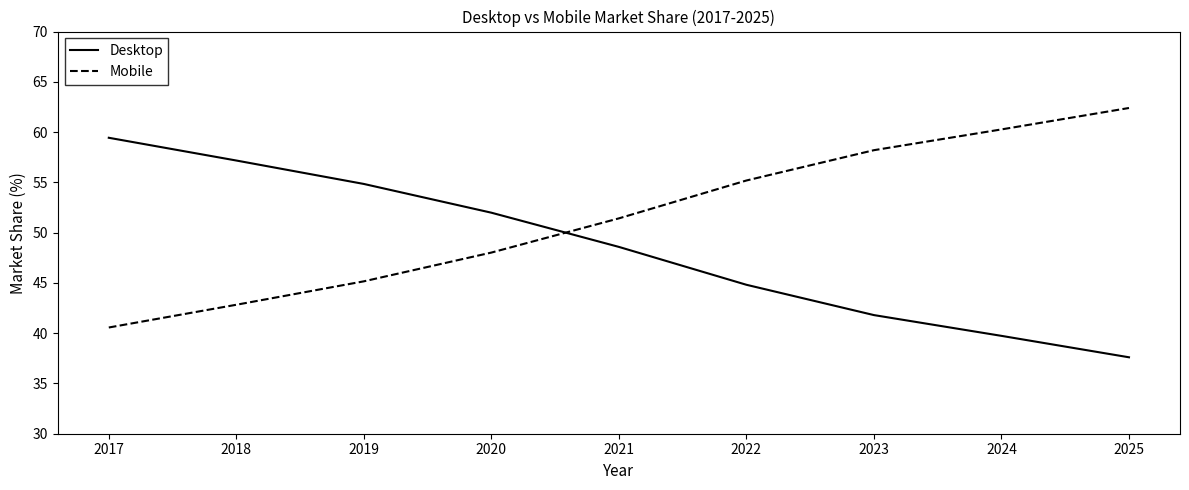

What is the spread (max minus min) of values at 2024?

20.5